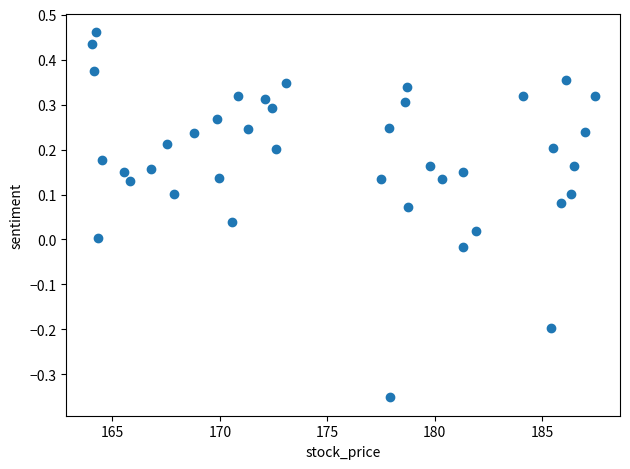

What is the range of X values (max minus min)?

23.4